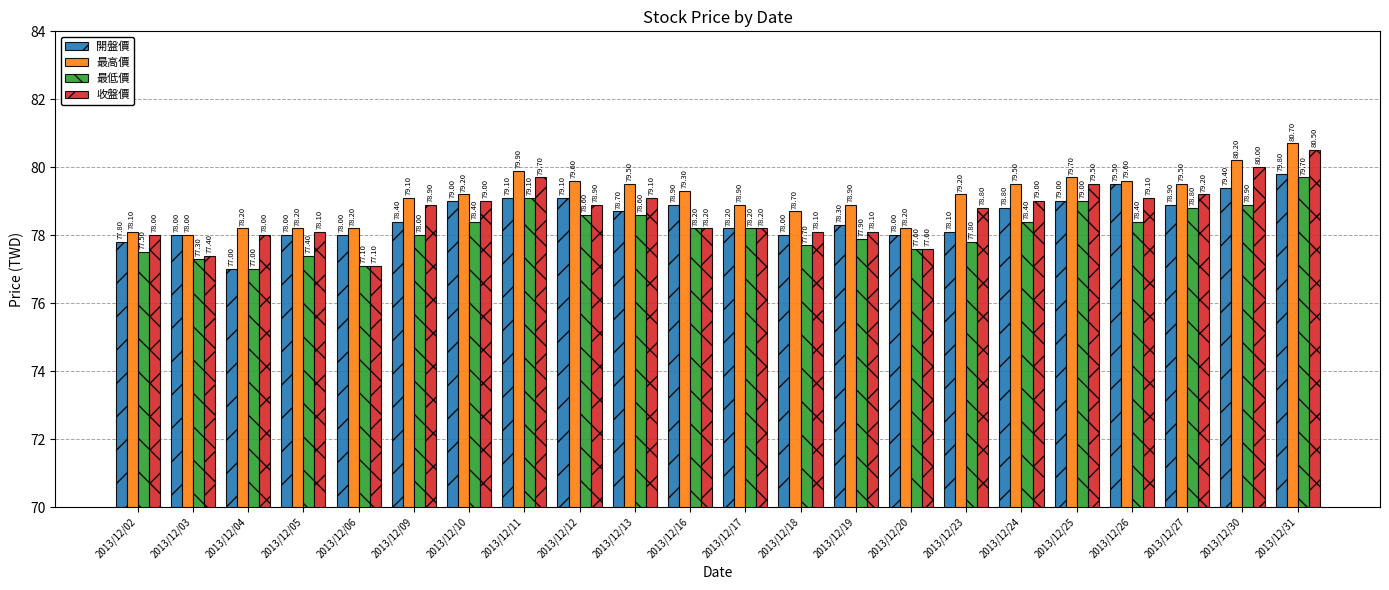

How many data points in 最高價 are less than 79?

9